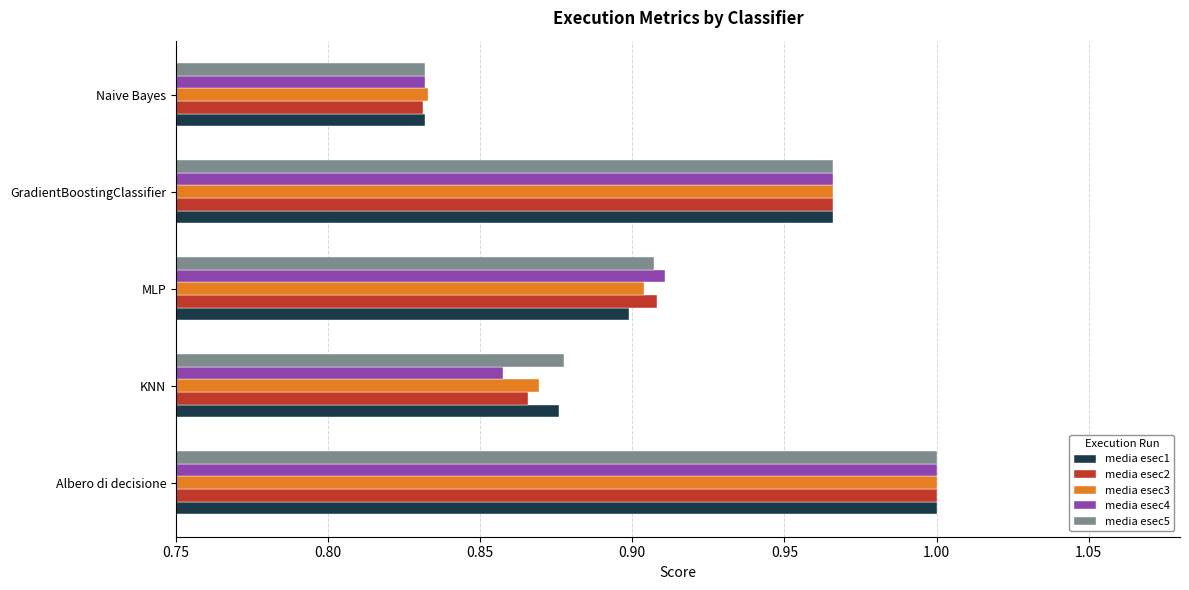

List the labels in order of media esec4 value, largest first.

Albero di decisione, GradientBoostingClassifier, MLP, KNN, Naive Bayes